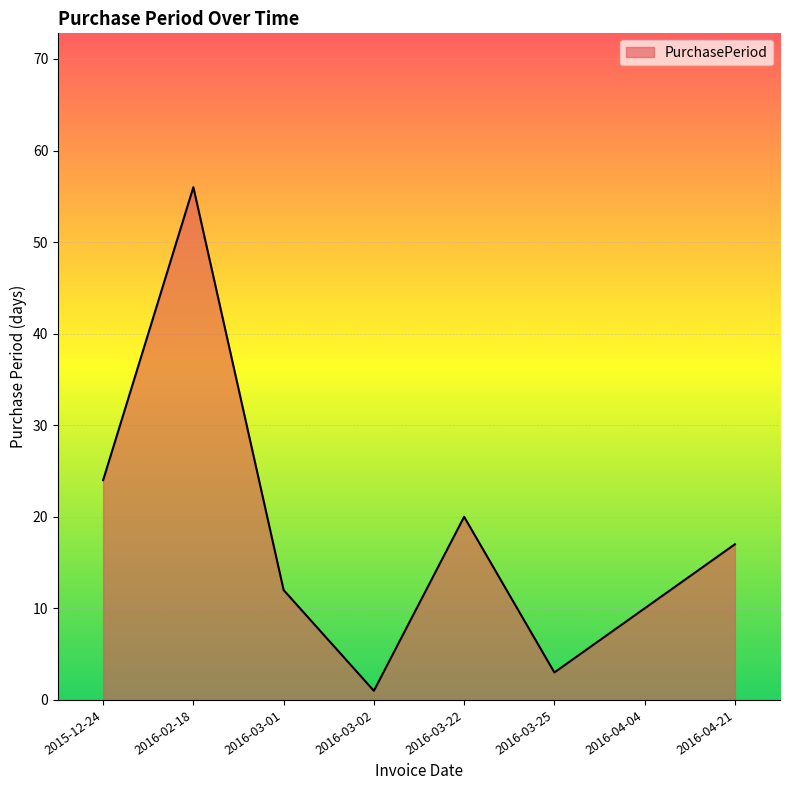

True or false: the data shows 24 at 2016-04-21.

False